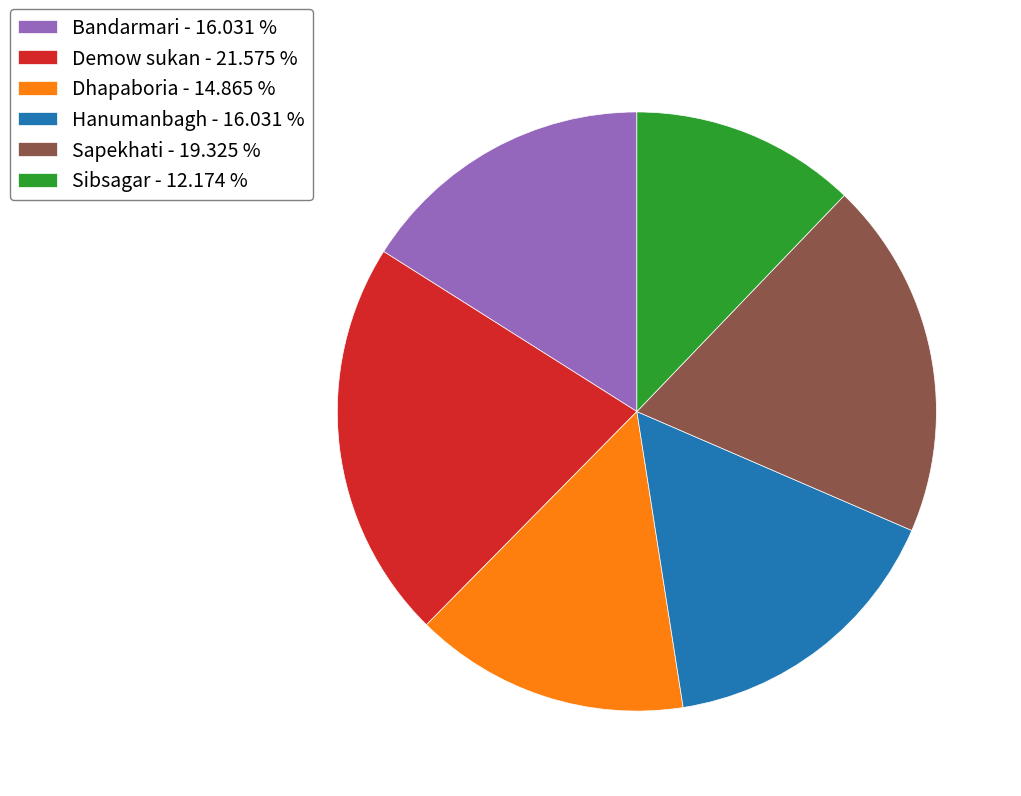

Is there a majority slice in this chart?

No